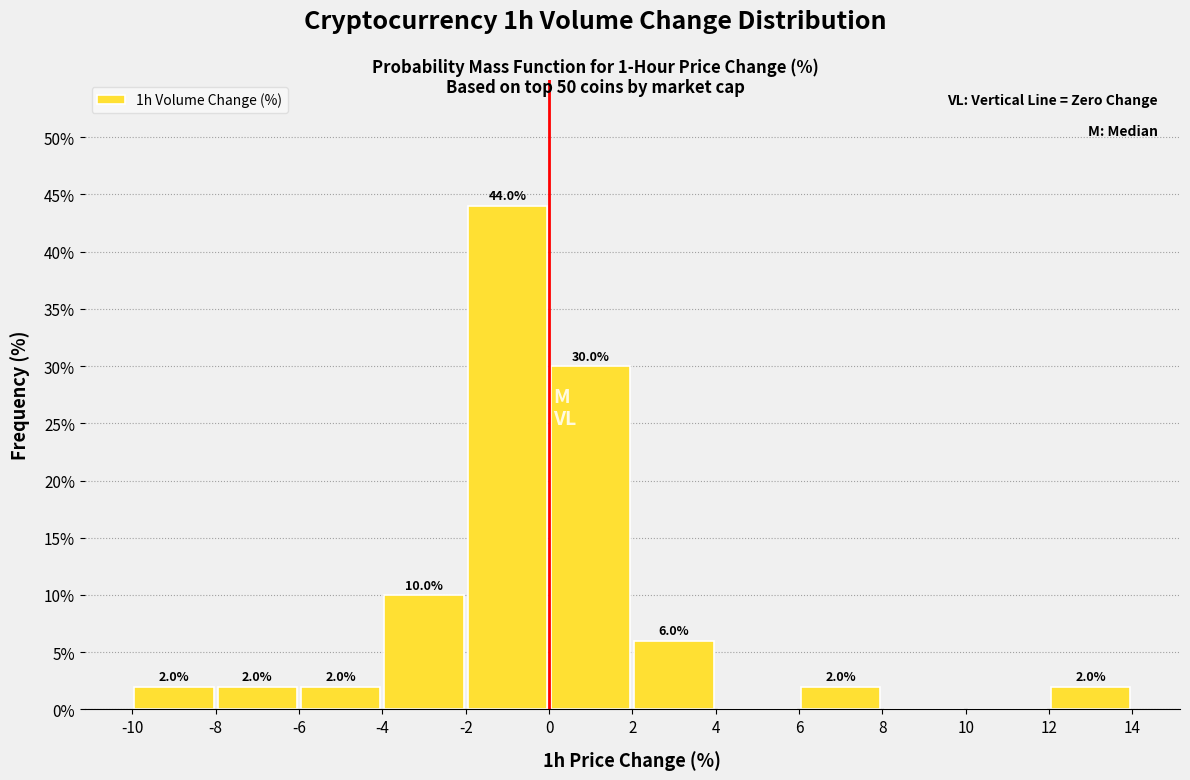

Over which range of the x-axis is the bar tallest?

-2 to 0